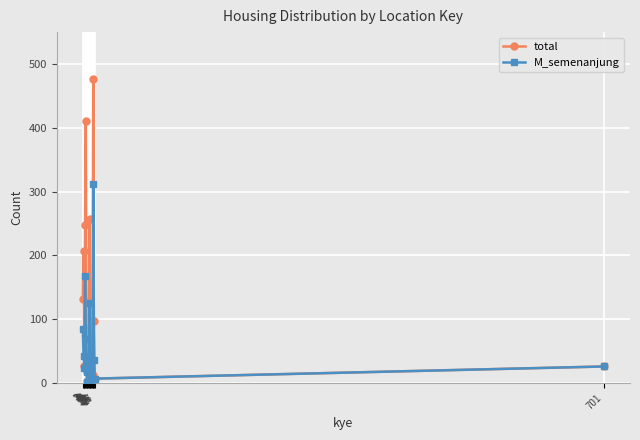

Where is total nearest to the value 239?

4